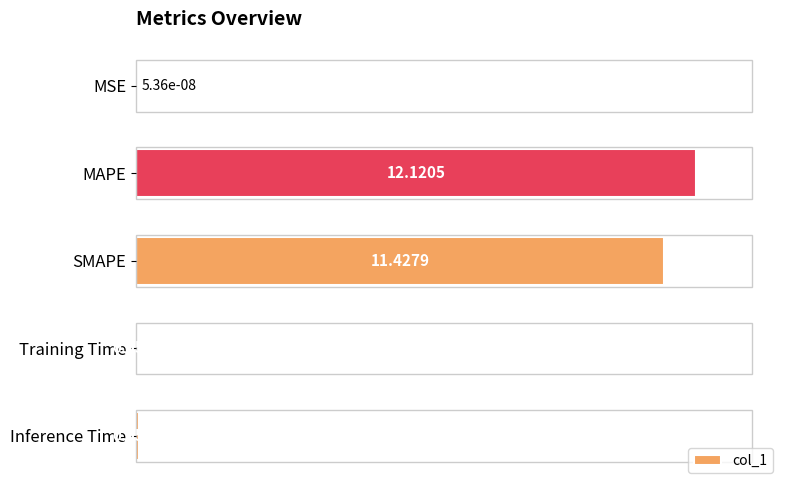

What is the sum of the values at MAPE and MSE?

12.1